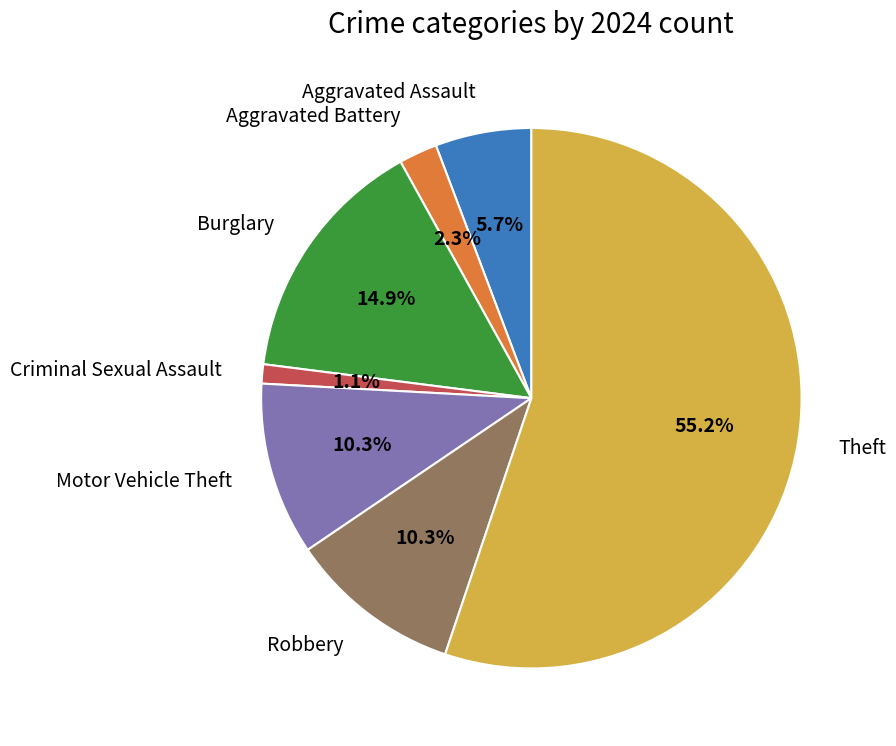

Is there a majority slice in this chart?

Yes